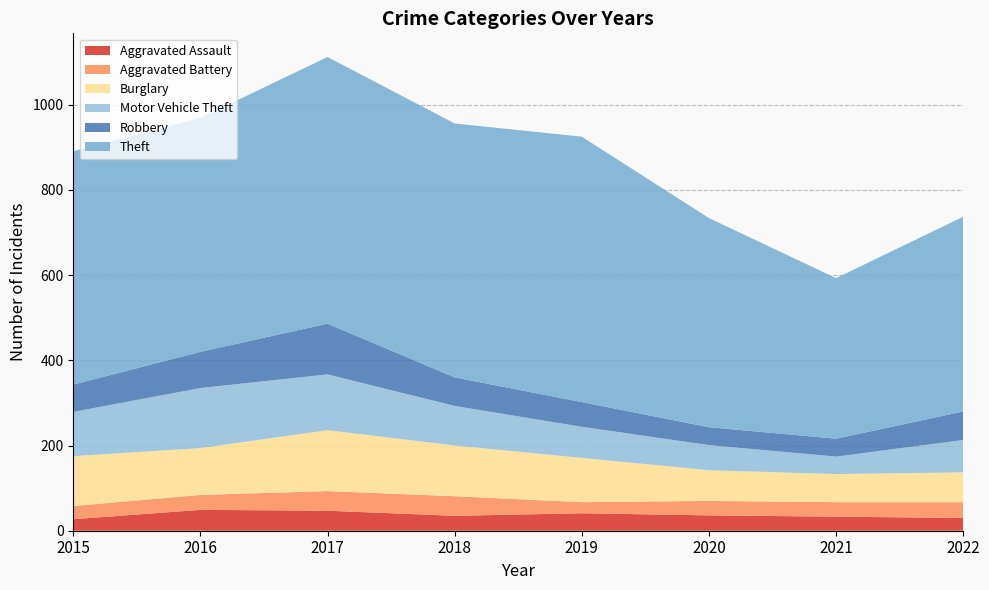

Reading right to left, transcribe all the data shown in this chart.

Aggravated Assault: 30	33	36	41	35	47	49	27
Aggravated Battery: 37	34	34	26	46	46	35	31
Burglary: 70	66	72	104	119	143	110	117
Motor Vehicle Theft: 76	41	59	73	93	131	141	104
Robbery: 67	42	42	58	67	119	85	64
Theft: 457	377	491	623	596	626	549	548